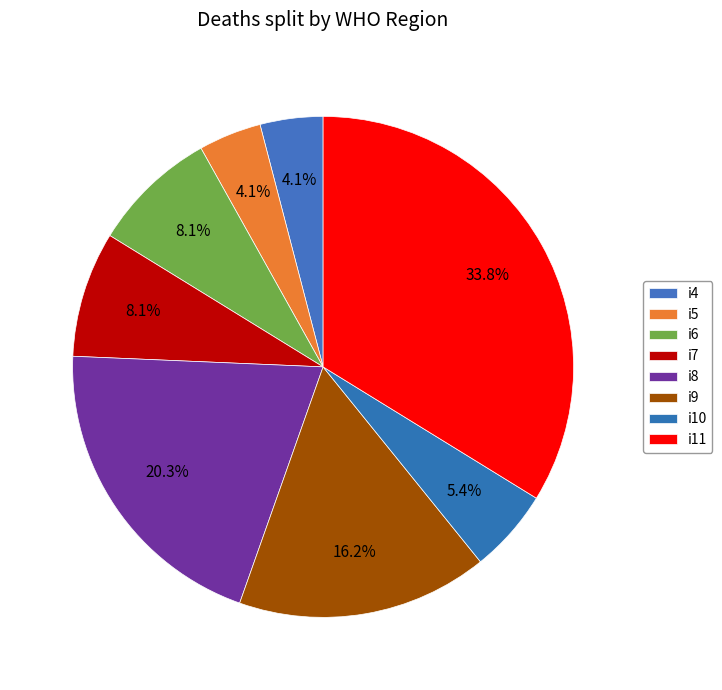

What is the largest slice in the pie chart?

i11